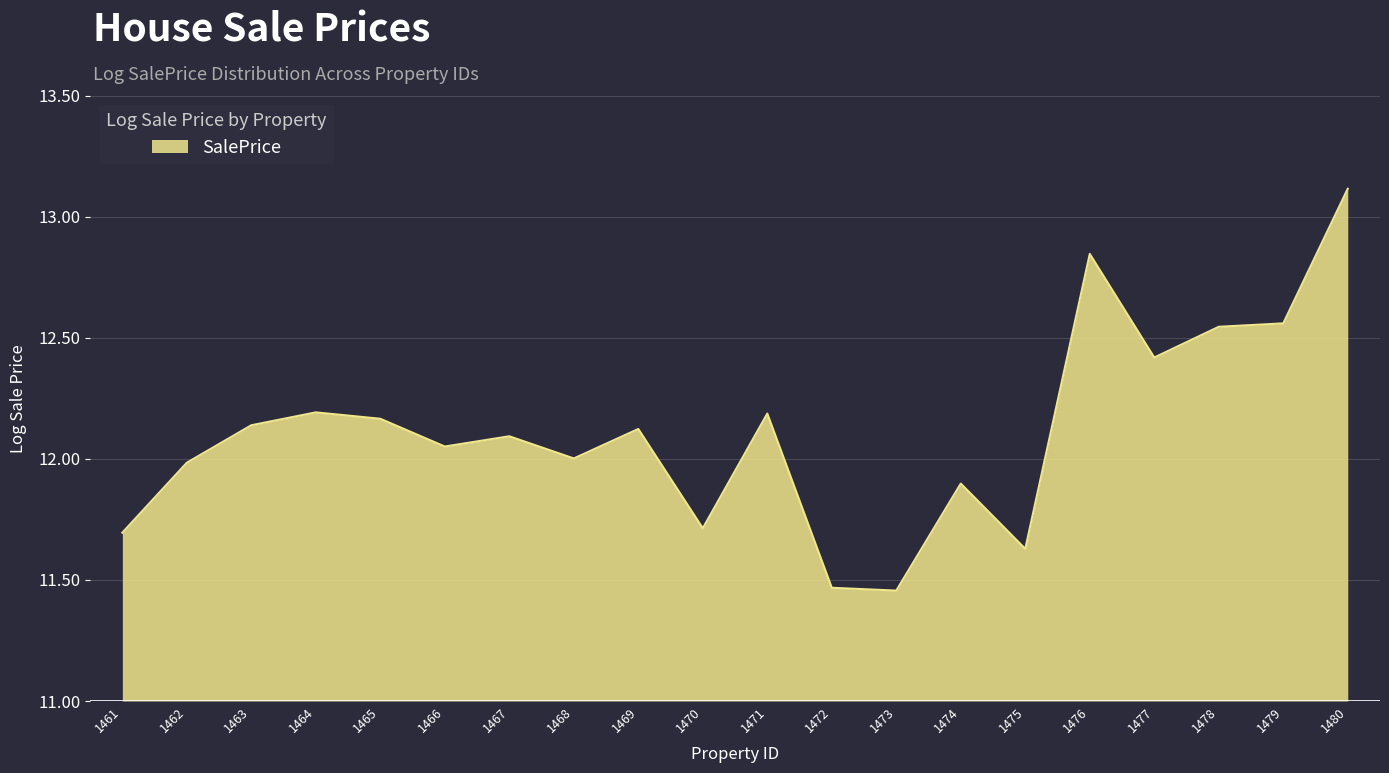

What is the maximum value shown in the chart?

13.1